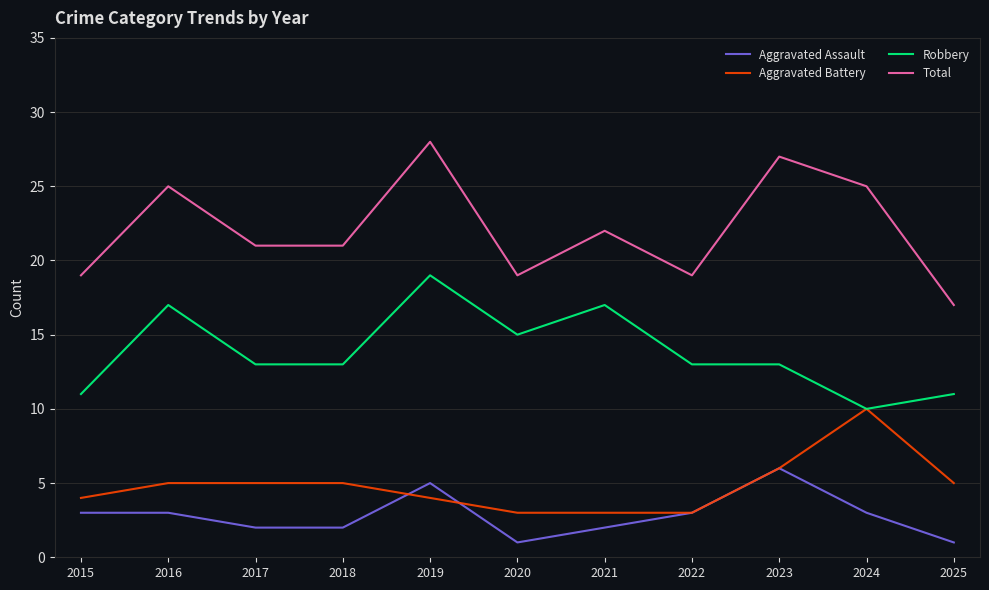

True or false: Robbery and Total intersect in this chart.

False